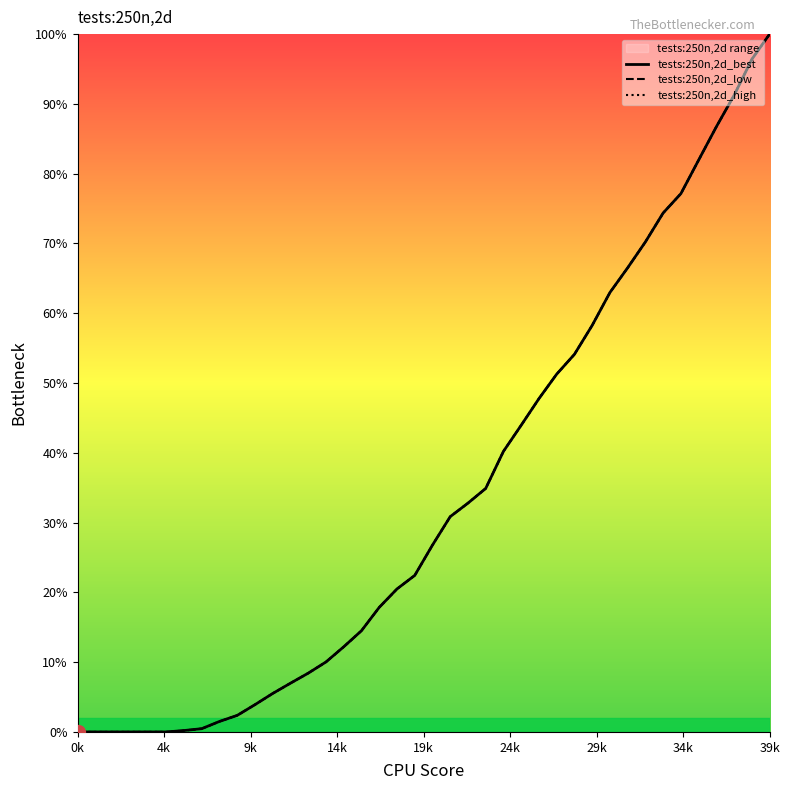

What is the average value of the tests:250n,2d_low series?

33.9